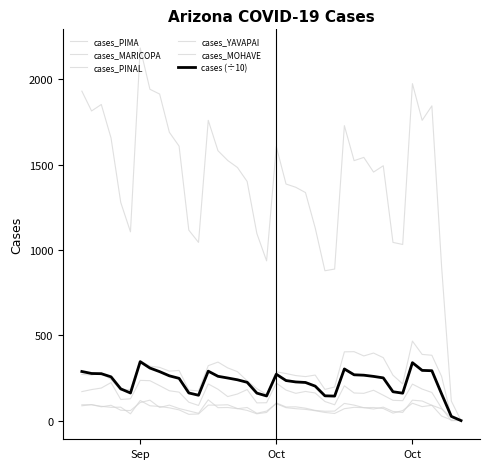

What is the difference between the maximum and minimum values in the cases_YAVAPAI series?

120.0